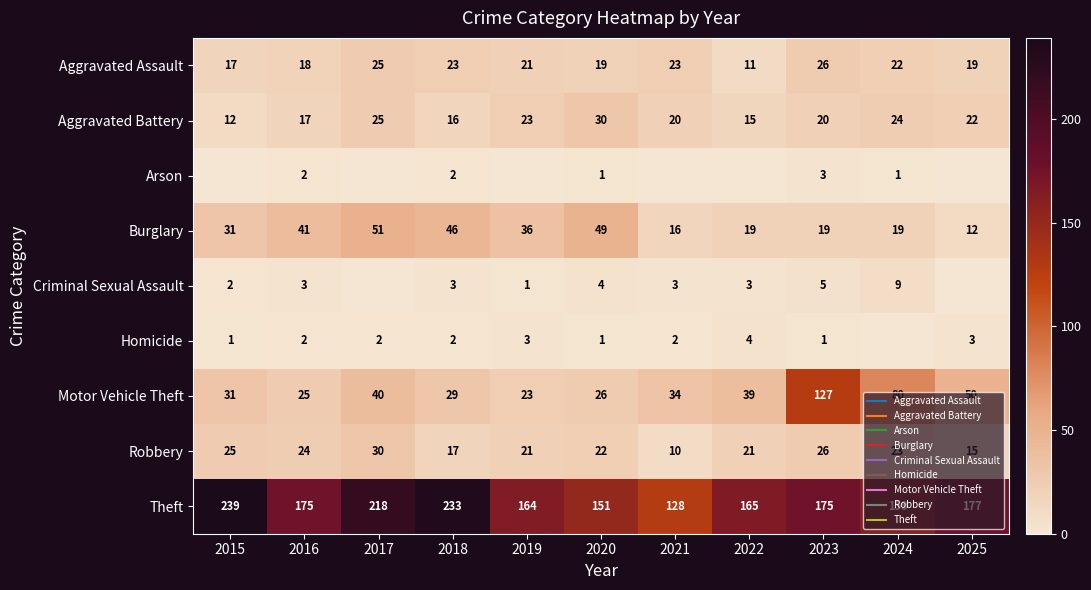

True or false: Criminal Sexual Assault has a value of 4 at 2022.

False